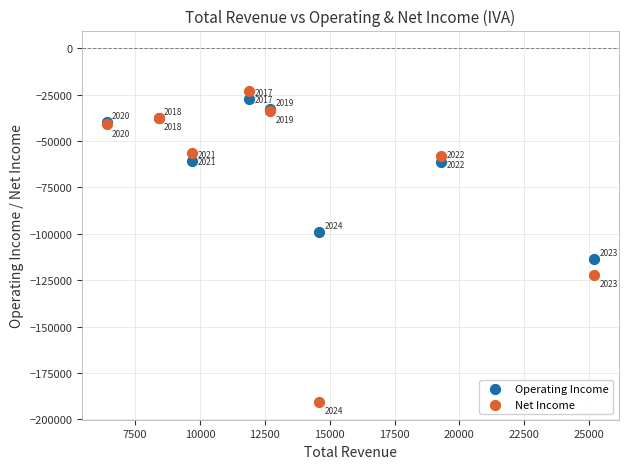

Which series reaches the minimum Y coordinate?

Net Income